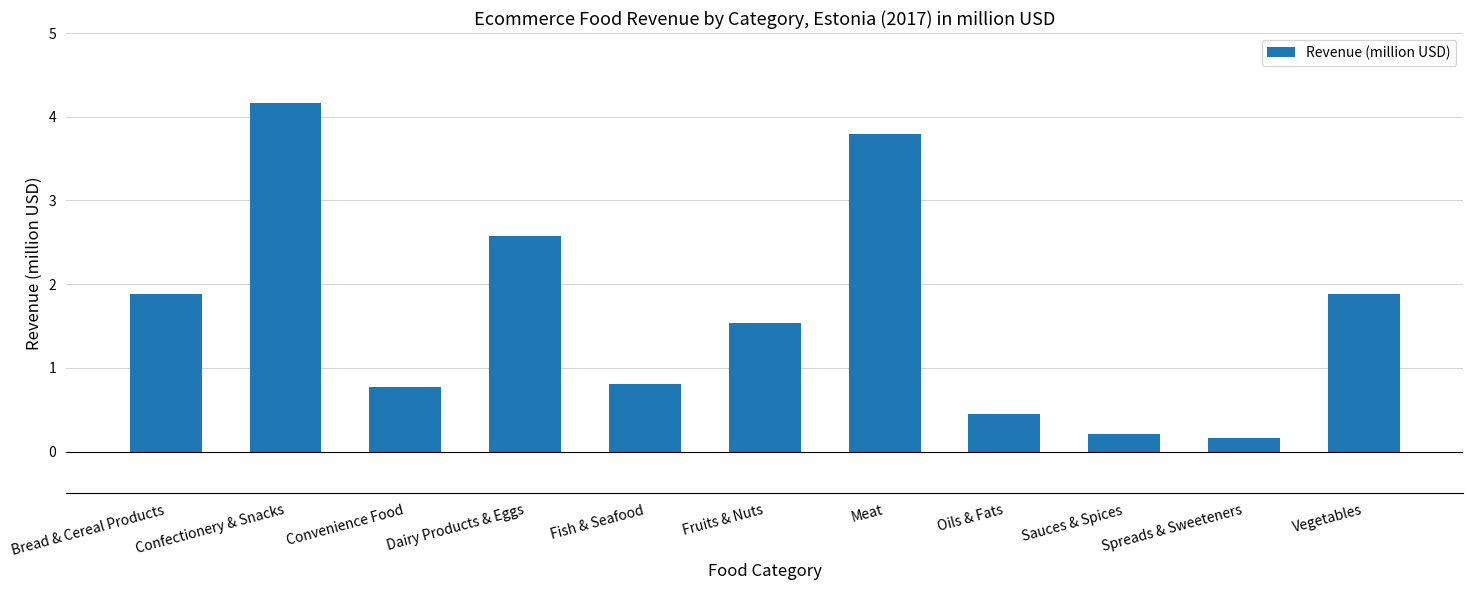

What position from the right is Confectionery & Snacks?

10